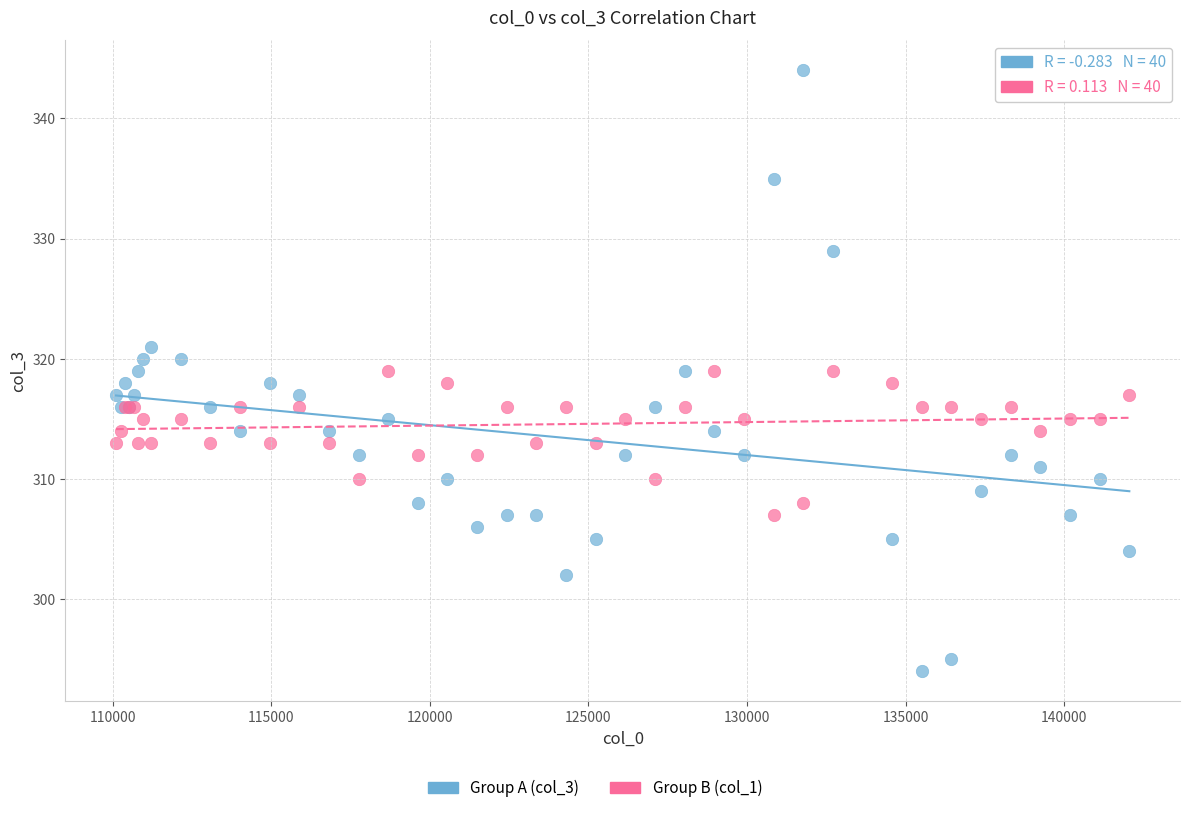

Which series reaches the minimum Y coordinate?

Group A (col_3)